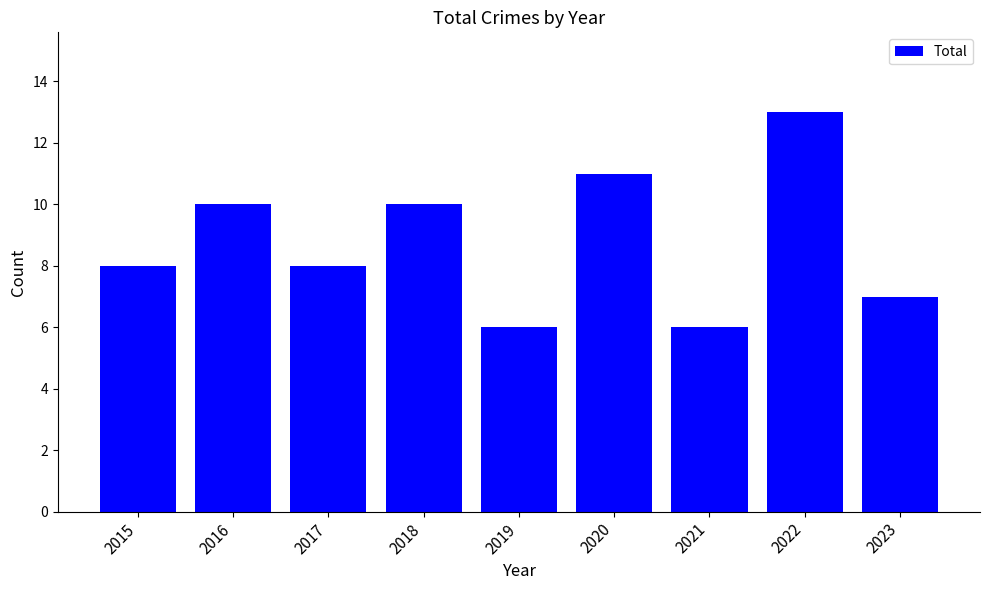

What is the difference between the second highest and second lowest values?

5